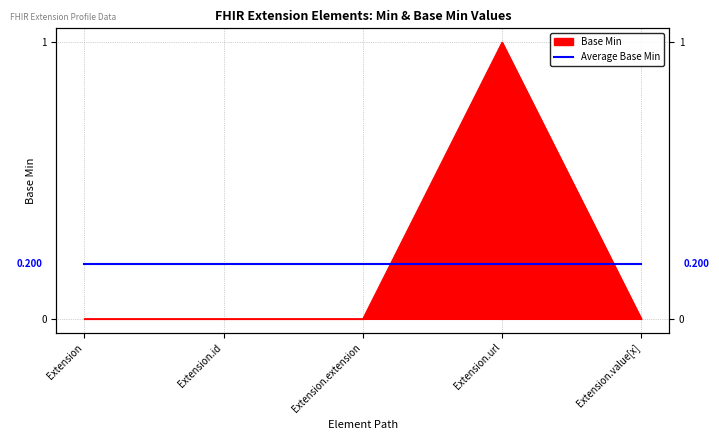

Reading left to right, extract all data points from this chart.

Extension=0	Extension.id=0	Extension.extension=0	Extension.url=1	Extension.value[x]=0